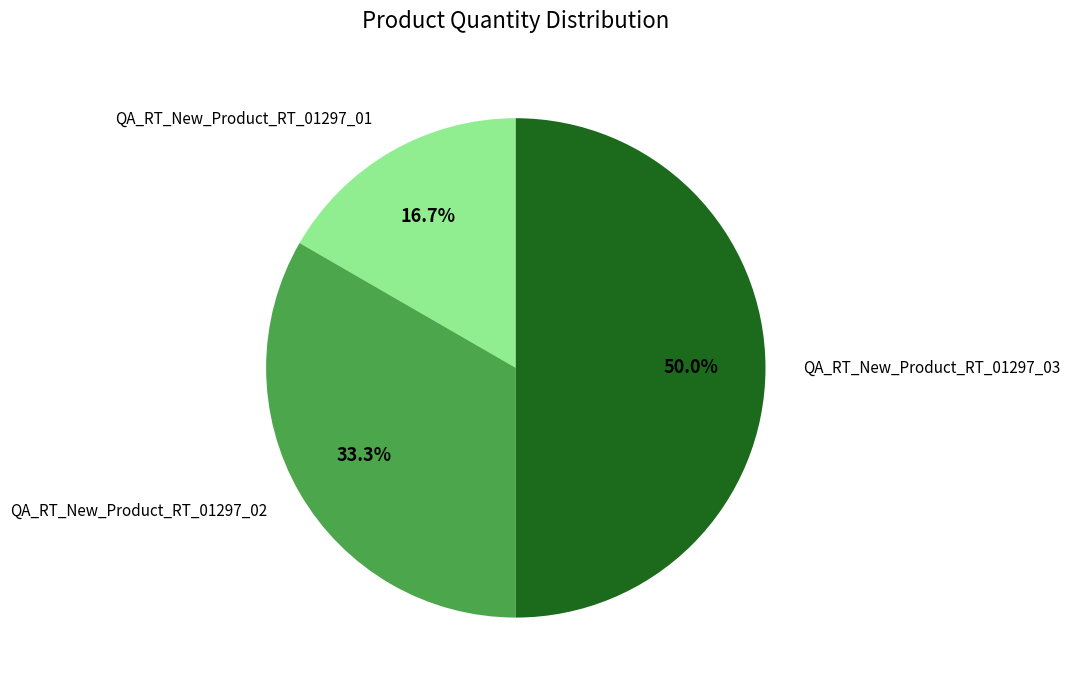

Which category has the smallest portion of the pie?

QA_RT_New_Product_RT_01297_01